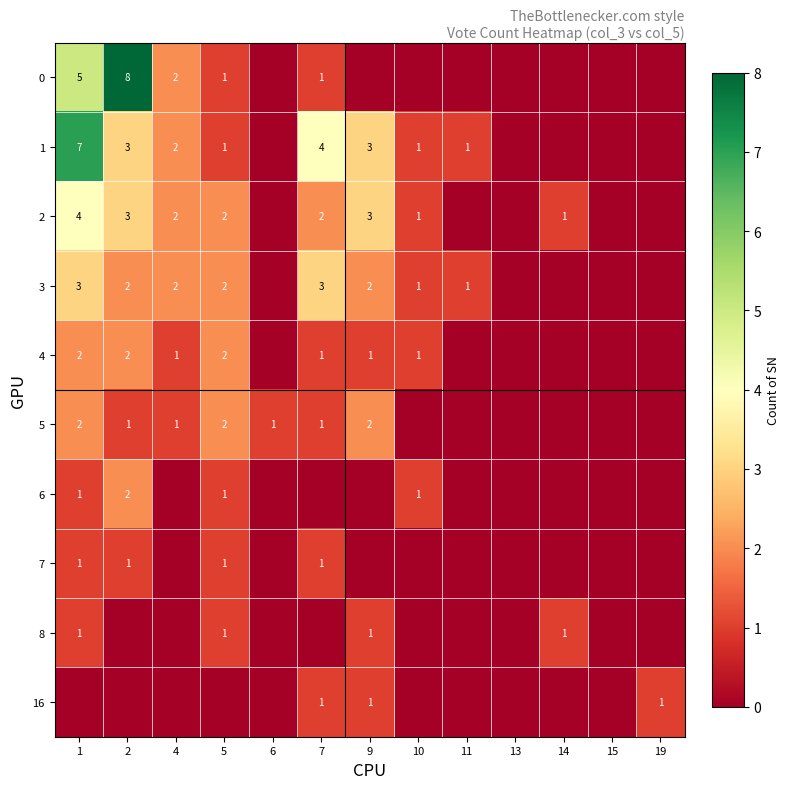

True or false: 1 has a value of 5 at 7.

False